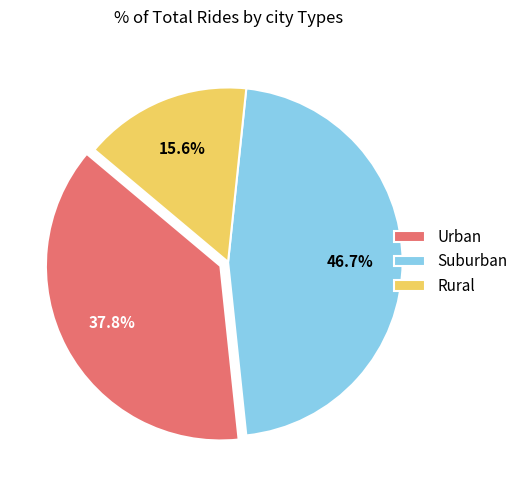

Approximately how many times larger is the value at Rural compared to Urban?

0.4